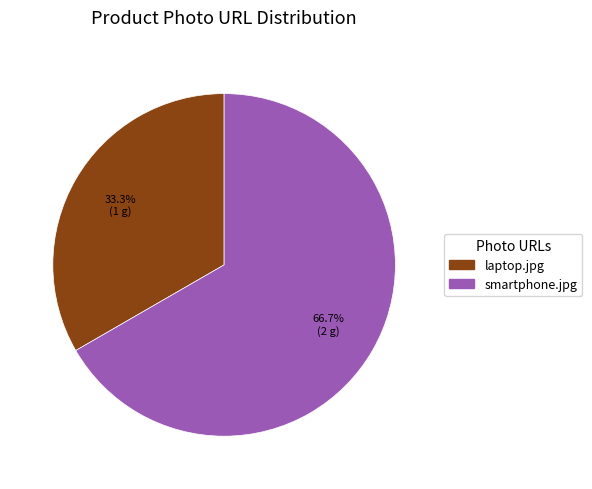

How many segments does this pie chart have?

2